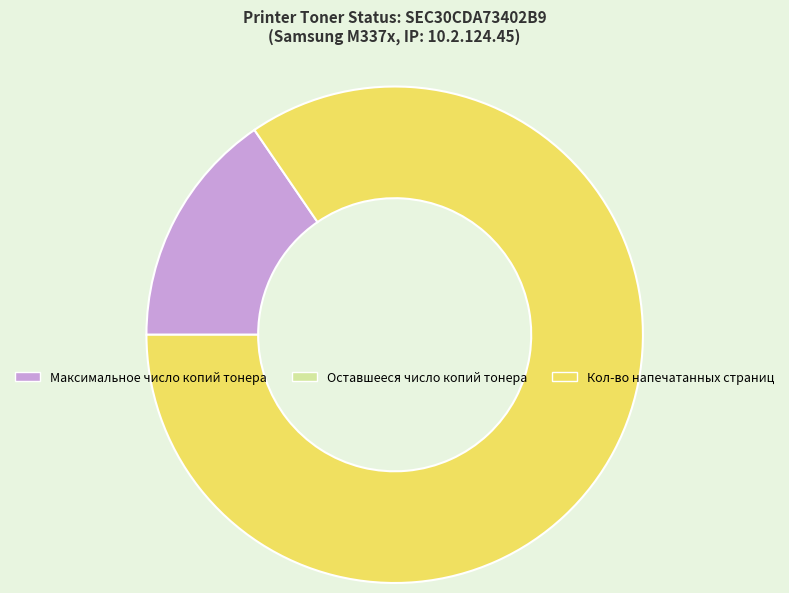

Does any single category account for the majority?

Yes